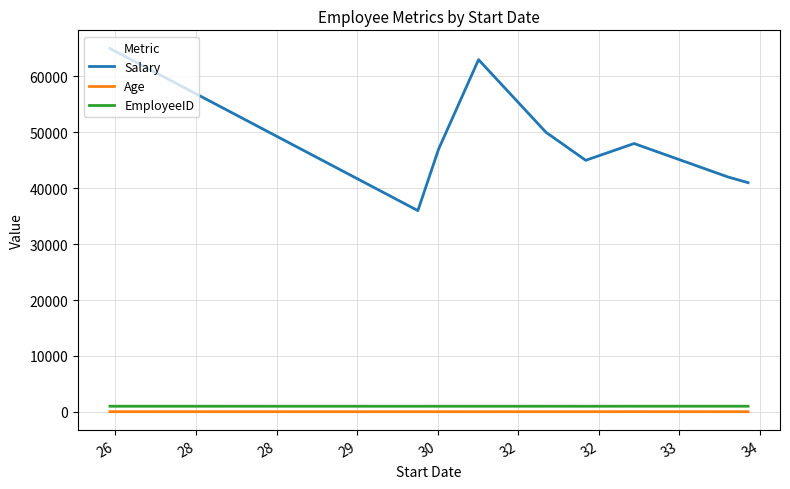

What is the maximum value shown in the chart?

65000